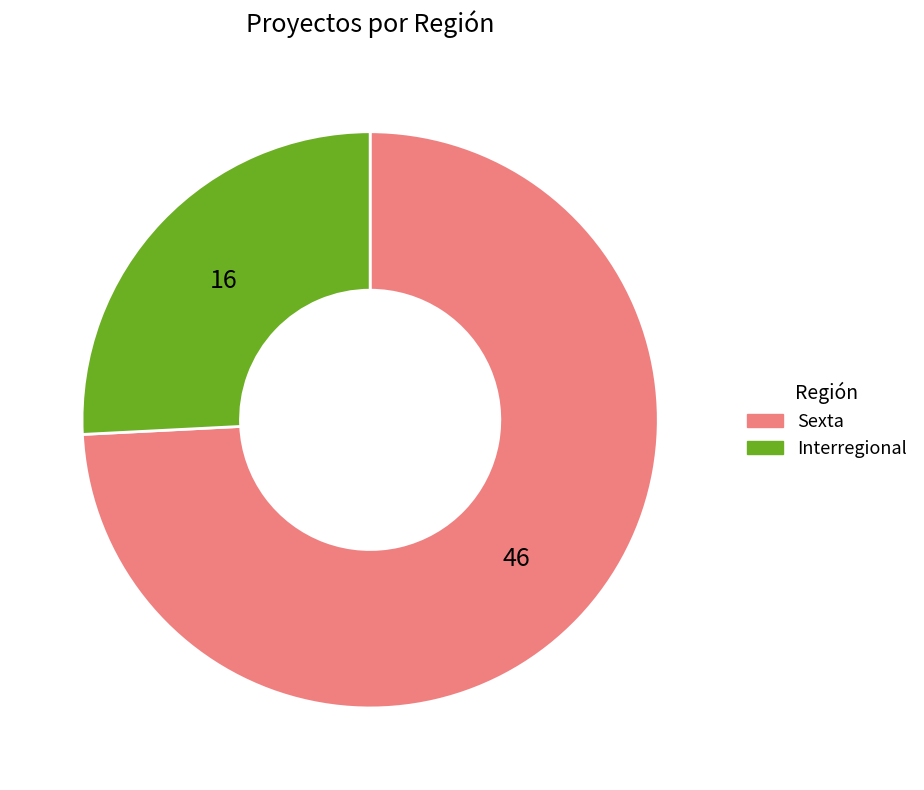

Rank the categories by value from highest to lowest.

Sexta, Interregional